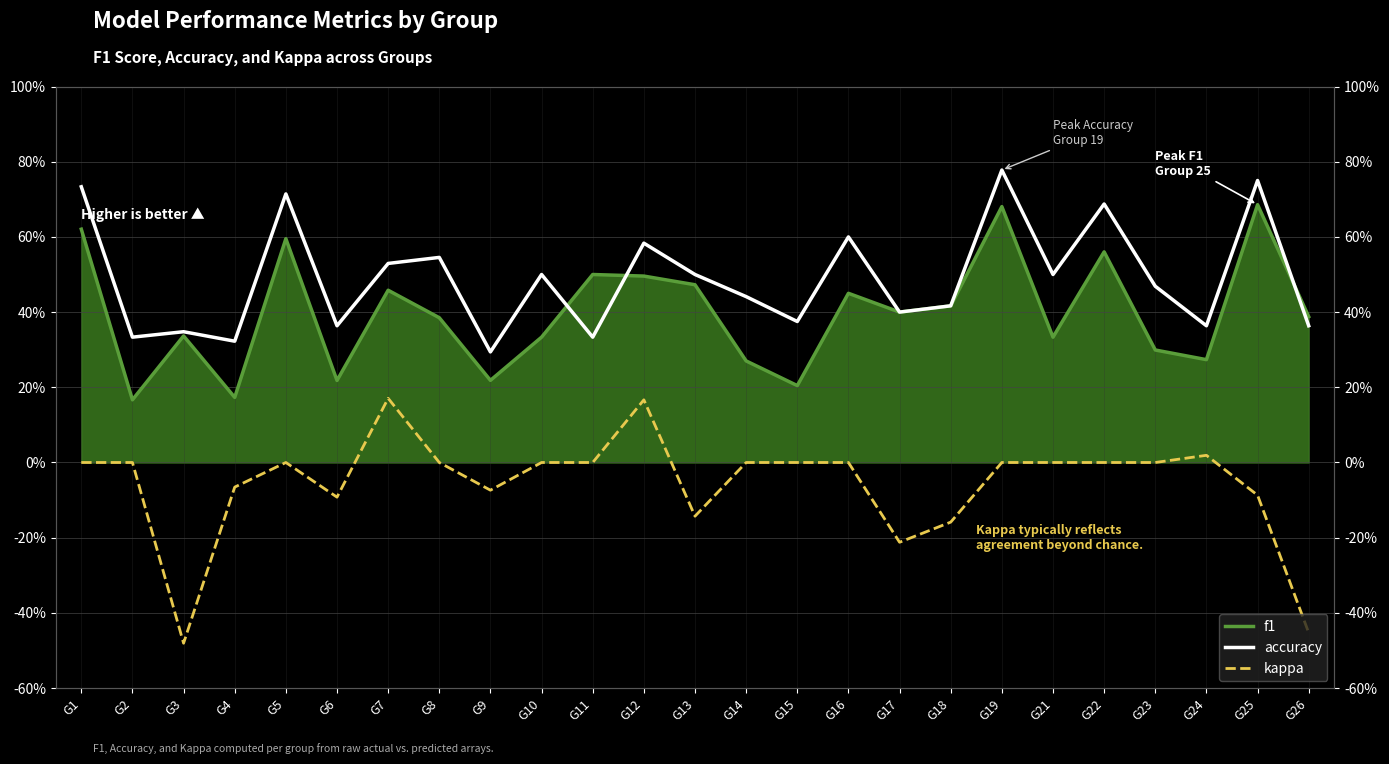

Rank the series by their maximum value, from highest to lowest.

accuracy, f1, kappa